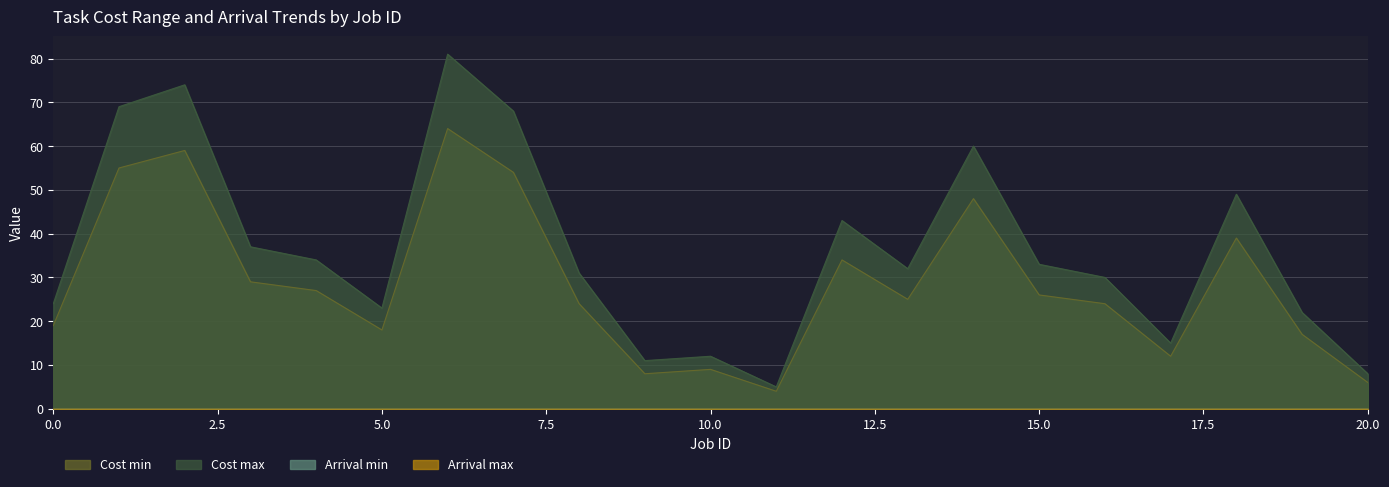

List the labels in order of Cost max value, largest first.

6, 2, 1, 7, 14, 18, 12, 3, 4, 15, 13, 8, 16, 0, 5, 19, 17, 10, 9, 20, 11